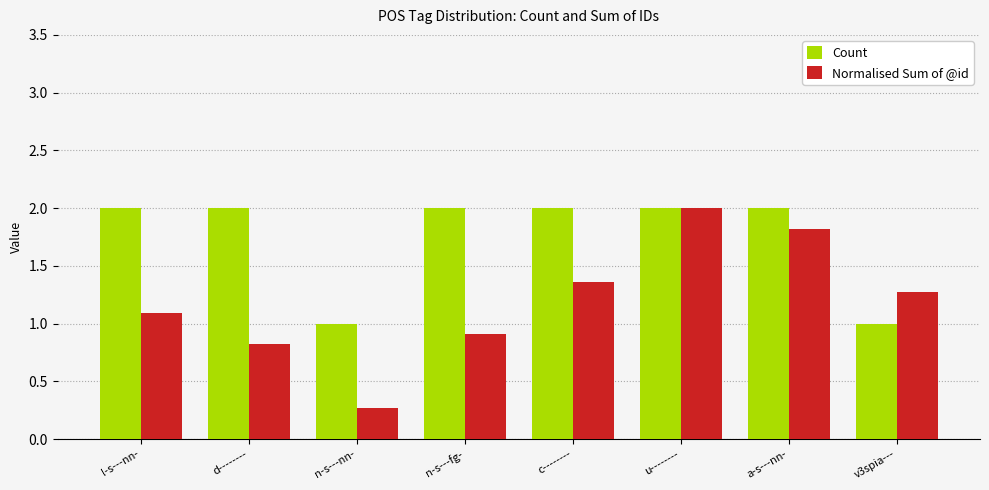

Count the Count values in the range 2 to 3.

6